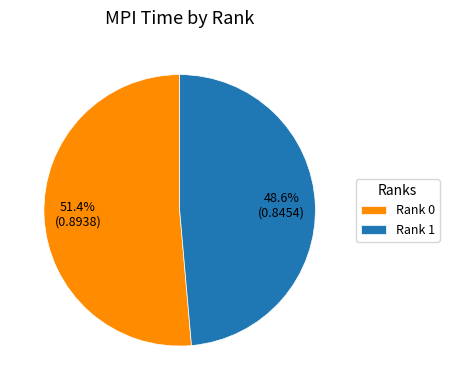

Count the number of slices in the pie.

2